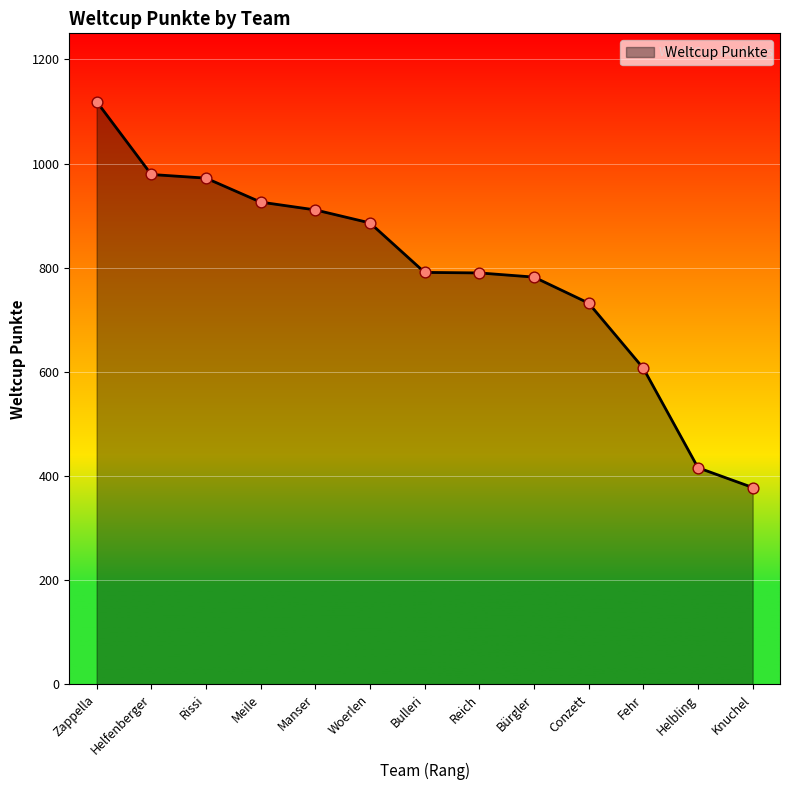

Between Woerlen and Helfenberger, which is larger?

Helfenberger